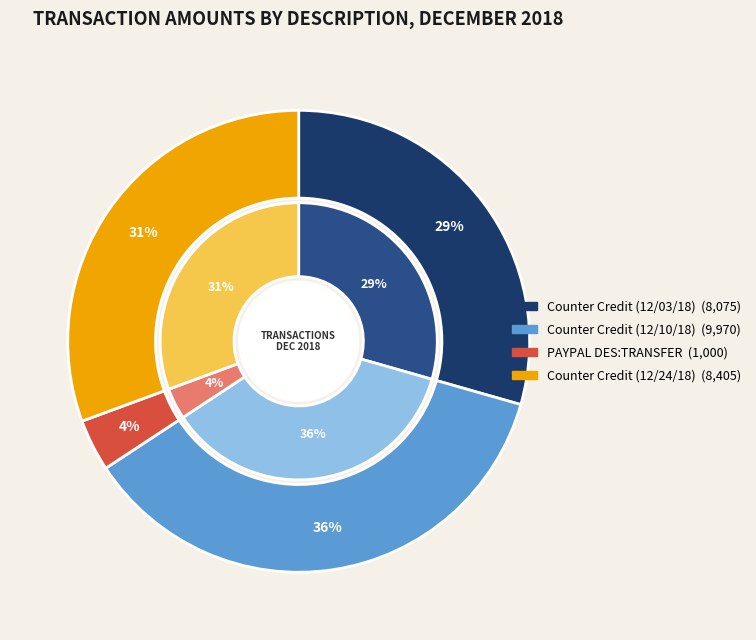

The Counter Credit (12/24/18) slice represents 44% of the pie. True or false?

False